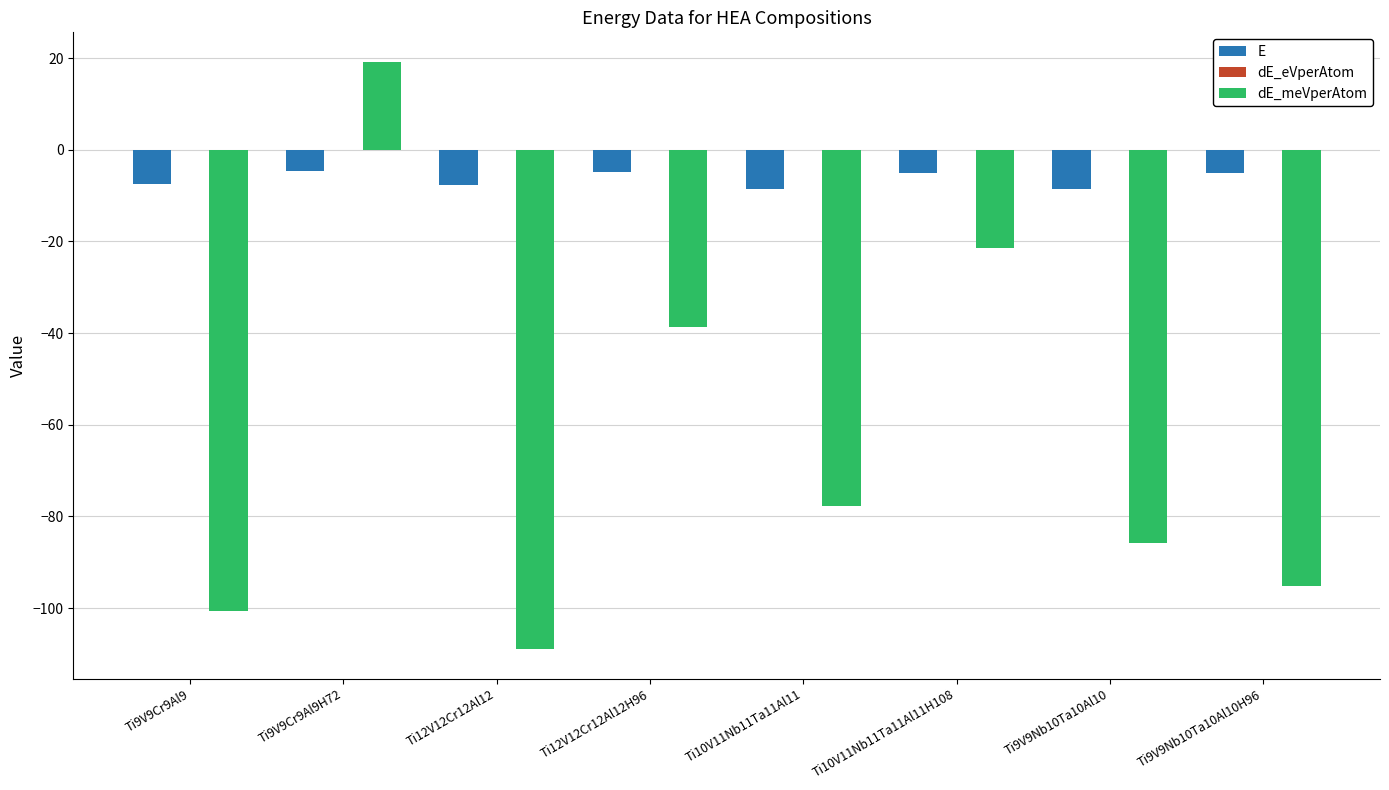

At which category does the chart reach its peak across all series?

Ti9V9Cr9Al9H72